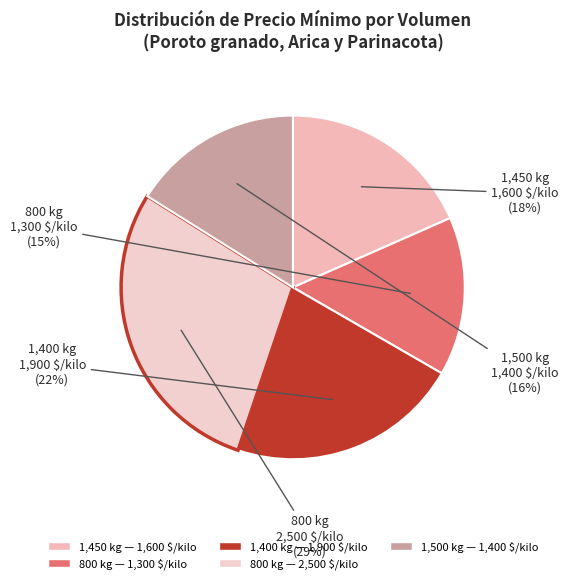

Is there any slice that represents more than half of the pie?

No